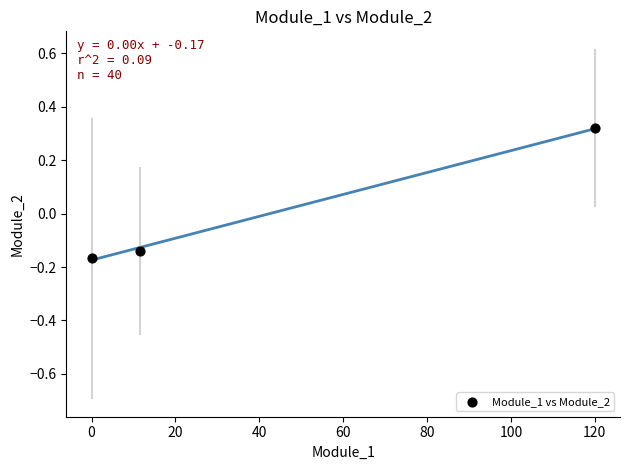

What is the range of X values (max minus min)?

120.0